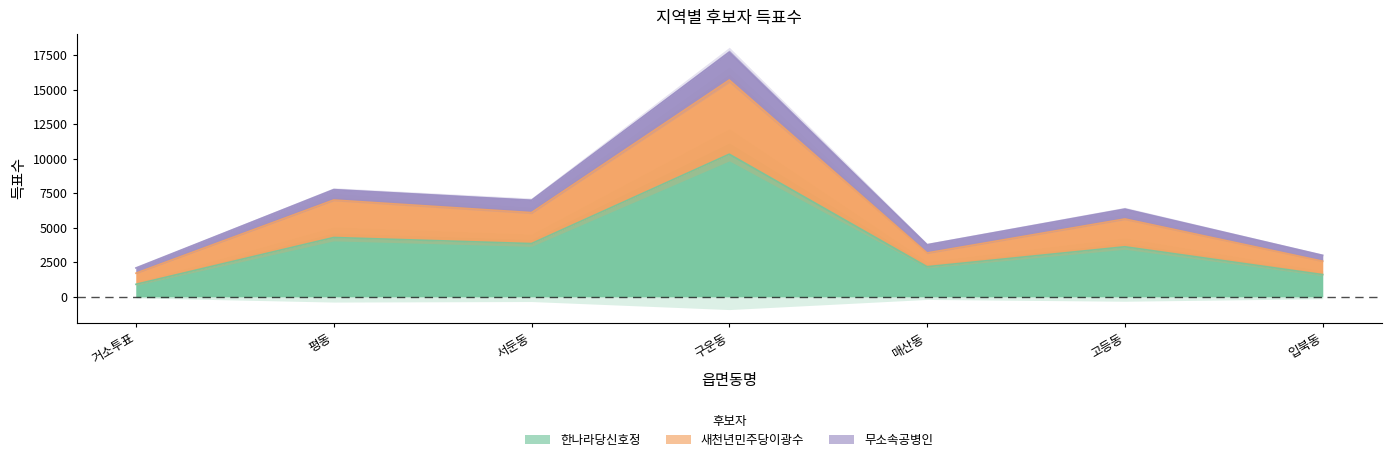

True or false: 새천년민주당이광수 and 한나라당신호정 intersect in this chart.

False